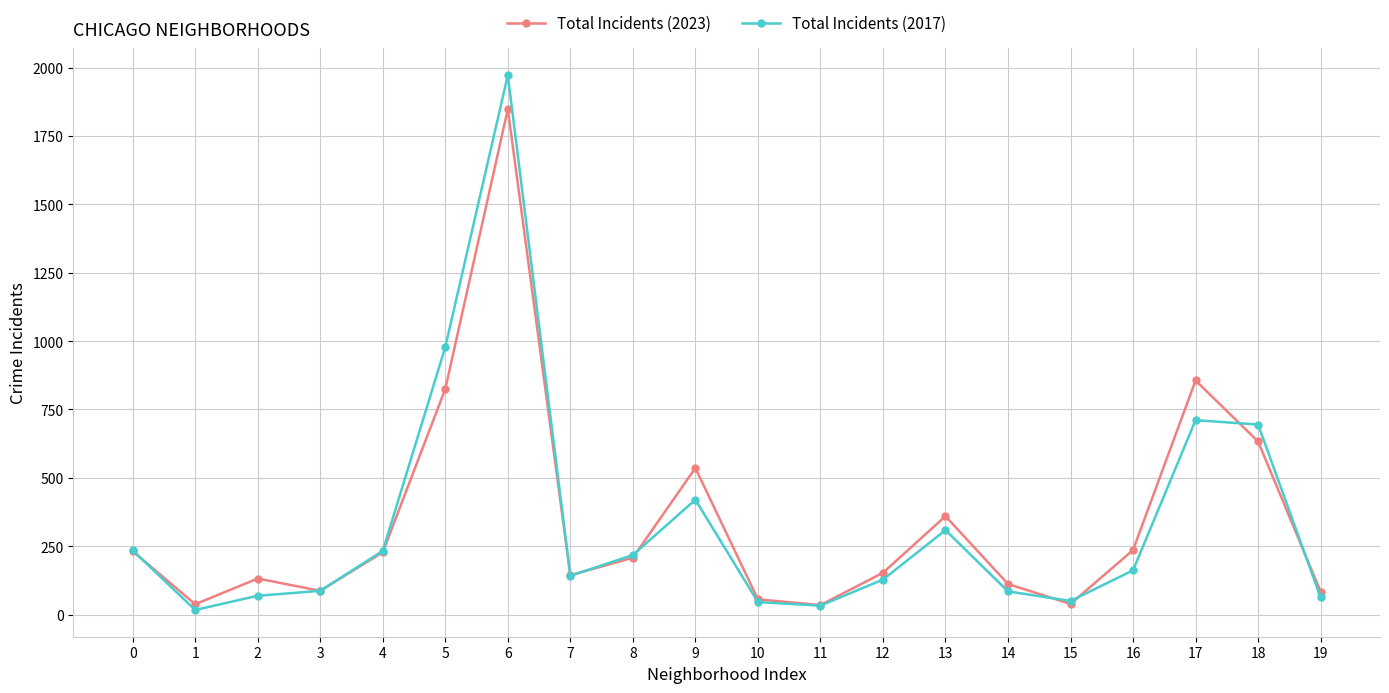

What is the sum of the Total Incidents (2023) values at 5 and 13?

1185